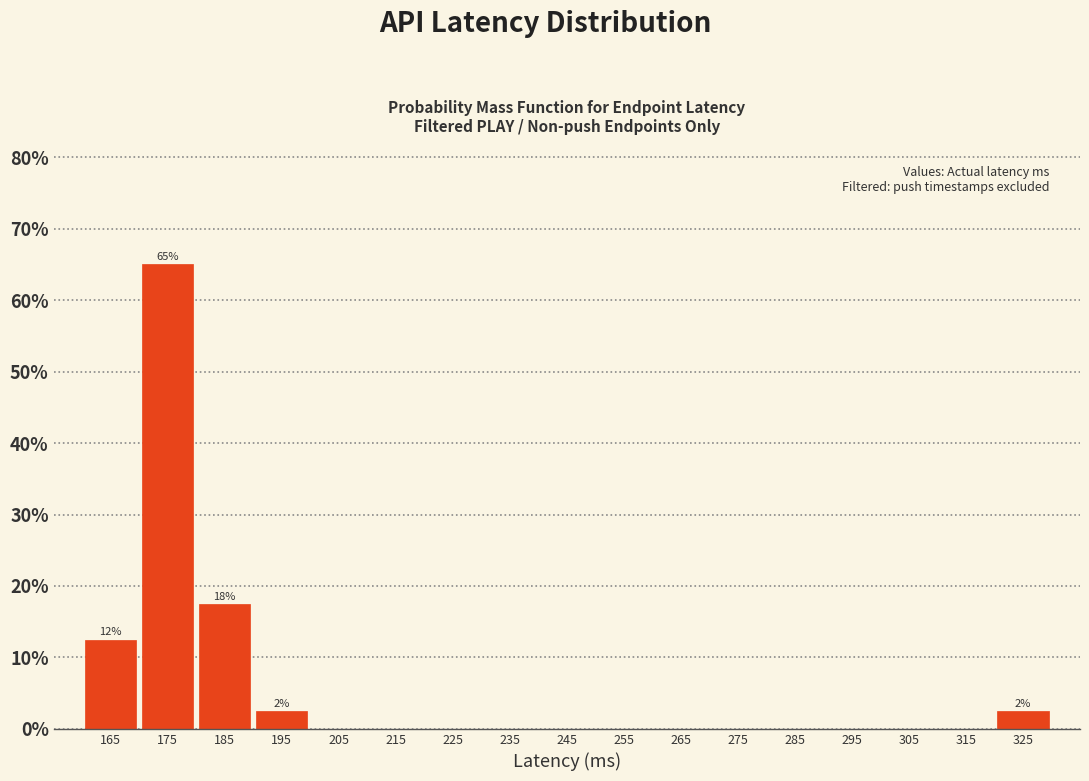

Which range on the x-axis has the tallest bar?

170 to 180